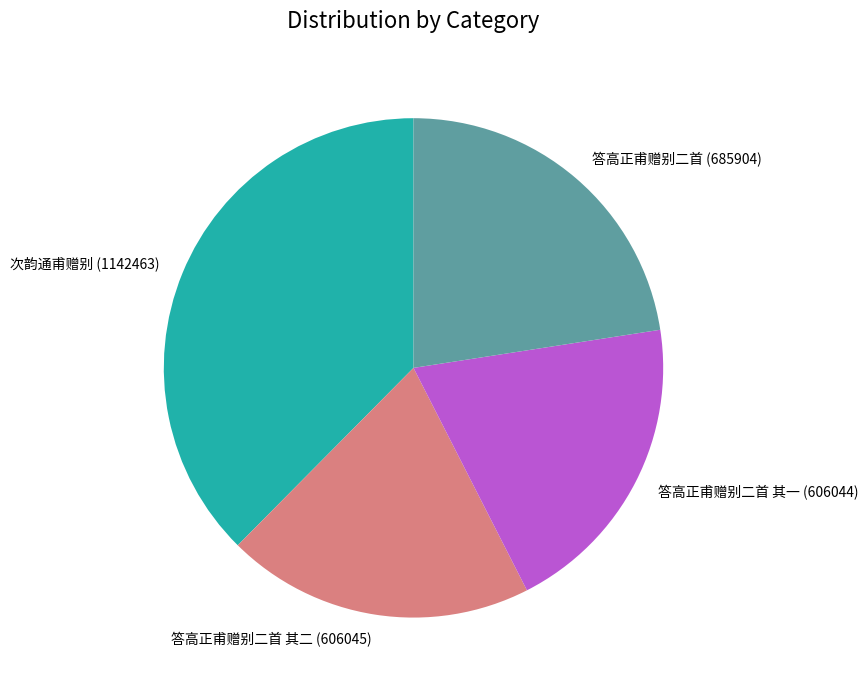

The 答高正甫赠别二首 其二 slice represents 30% of the pie. True or false?

False